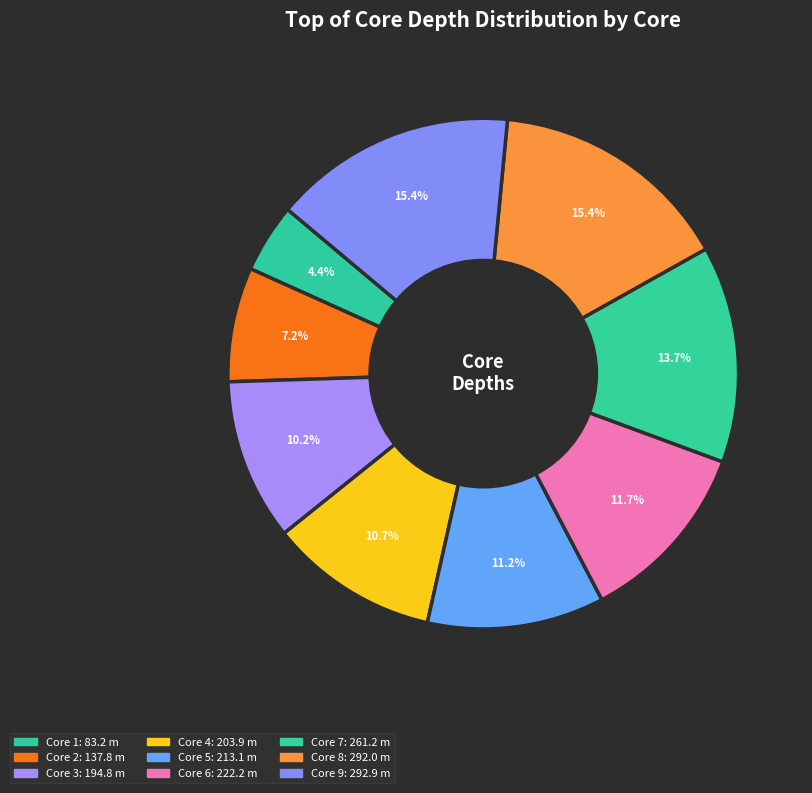

Count the number of slices in the pie.

9